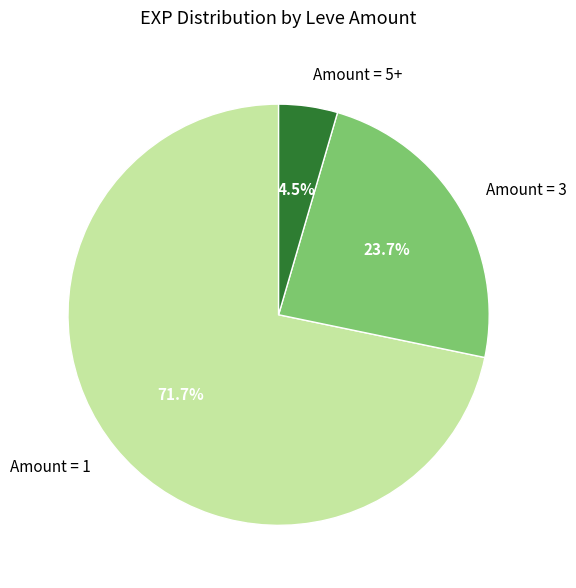

Which category accounts for the majority?

Amount = 1